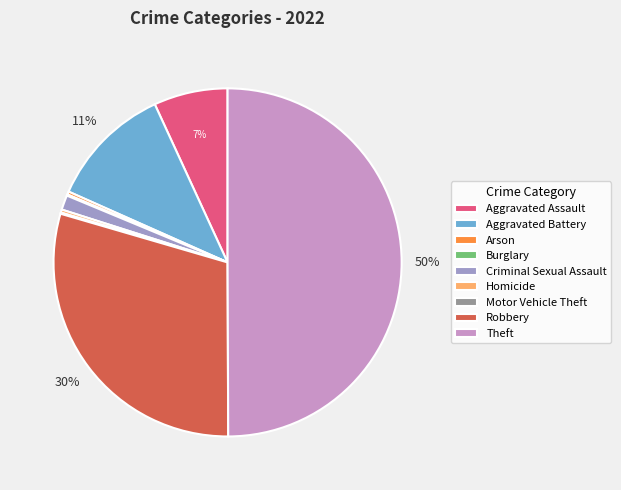

Combined, do Arson and Homicide account for over 50%?

No